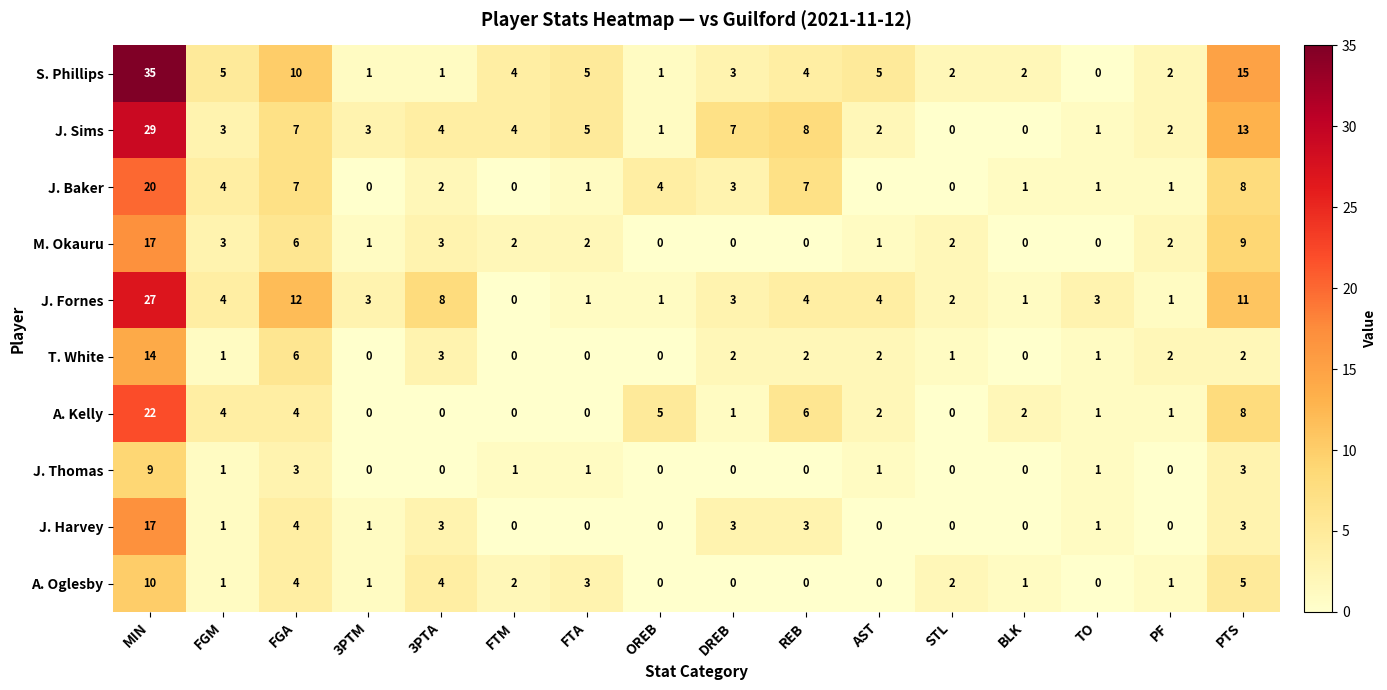

The J. Sims series shows 3 at AST. True or false?

False